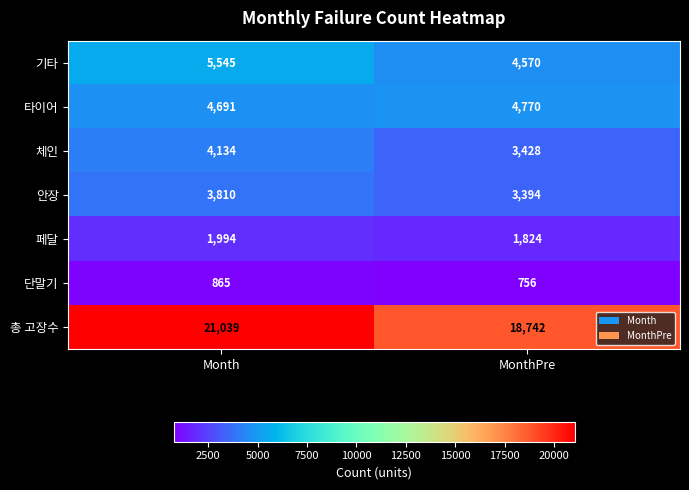

Which series has the largest total across all categories?

총 고장수